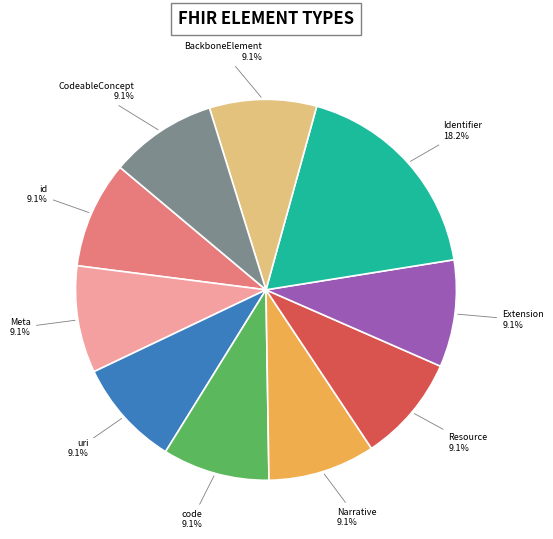

What is the ratio of the value at Narrative to the value at Identifier?

0.5